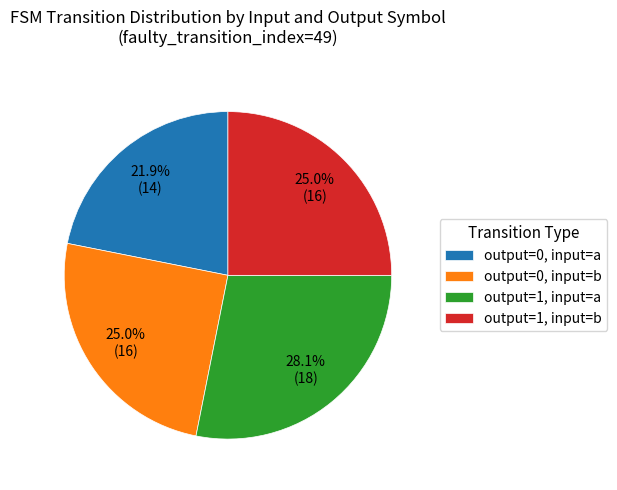

To the nearest percent, what is the difference between the largest and smallest slice percentages?

6%